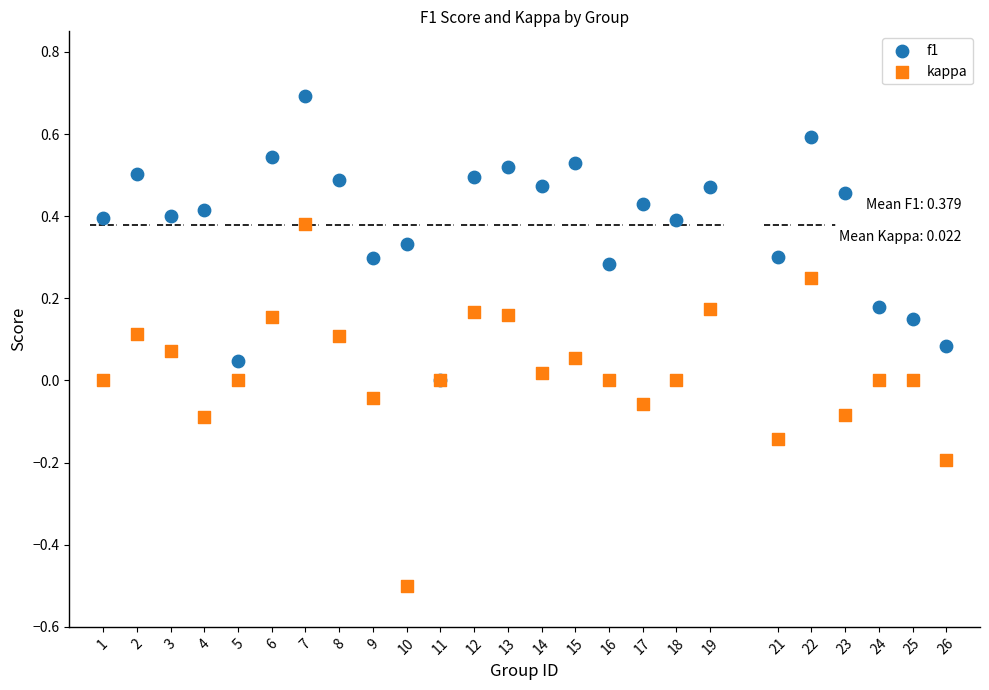

What are all the series names shown in the legend?

f1, kappa